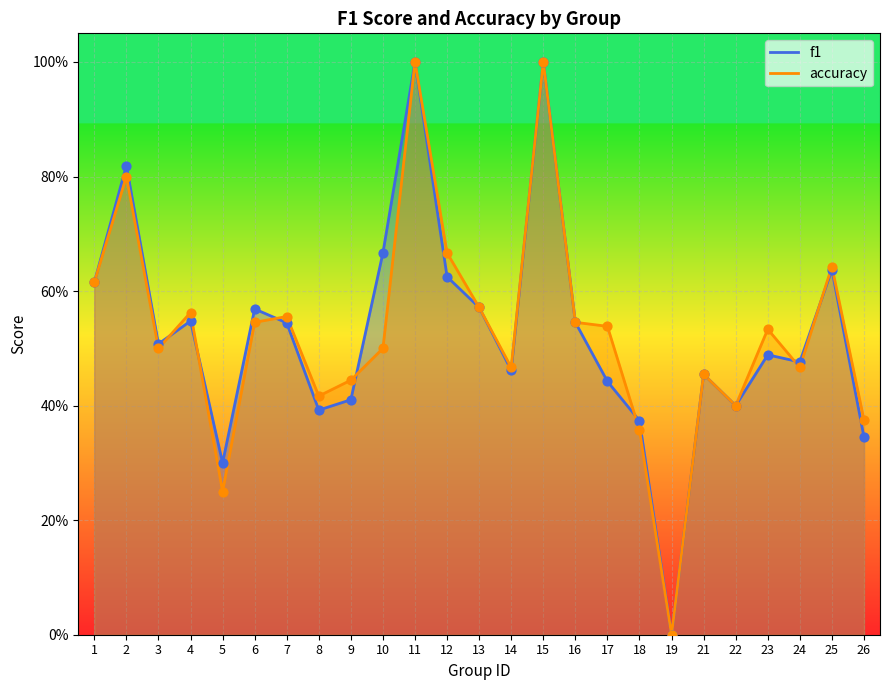

What is the total value across all series at 2?

1.6